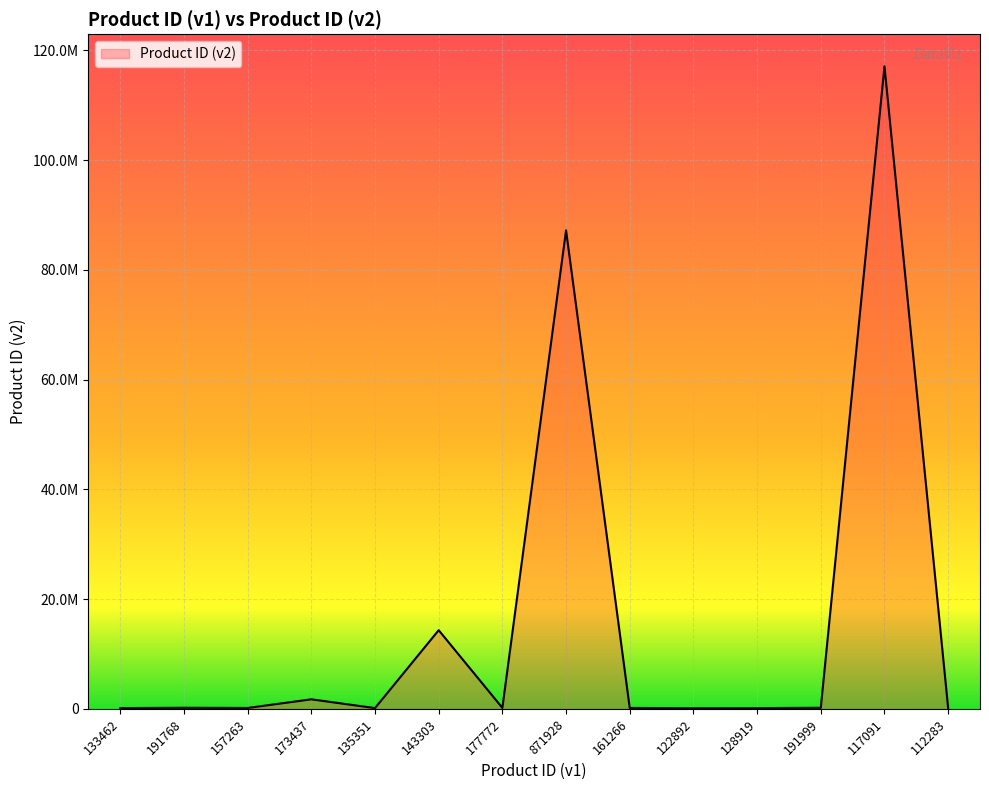

Is this an area chart (filled region under the line)?

Yes